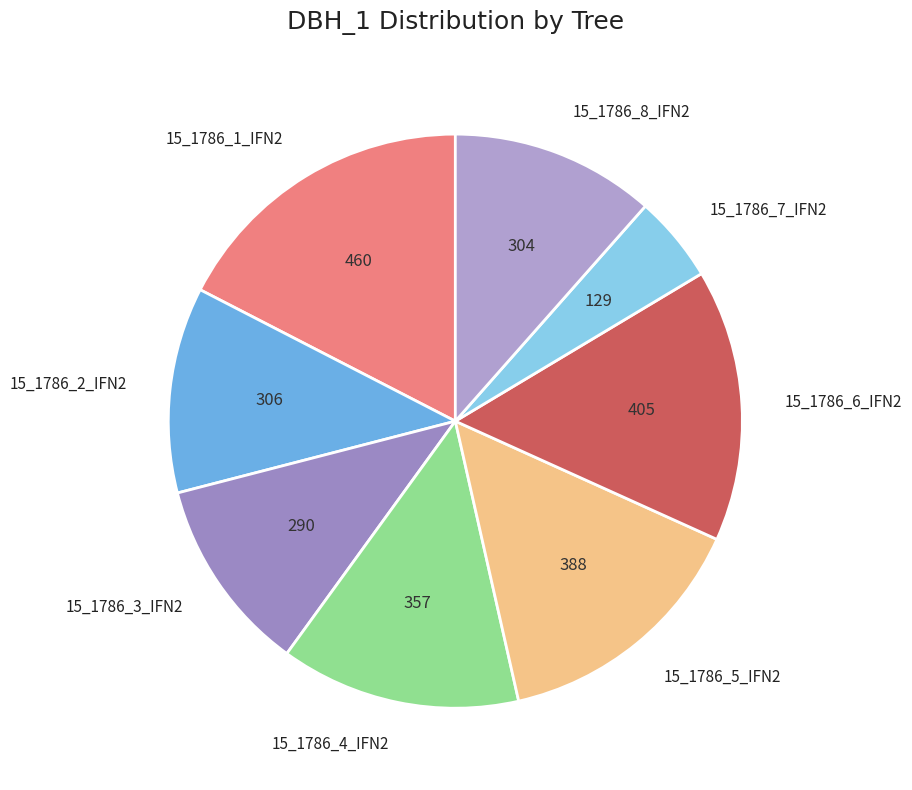

How many segments does this pie chart have?

8